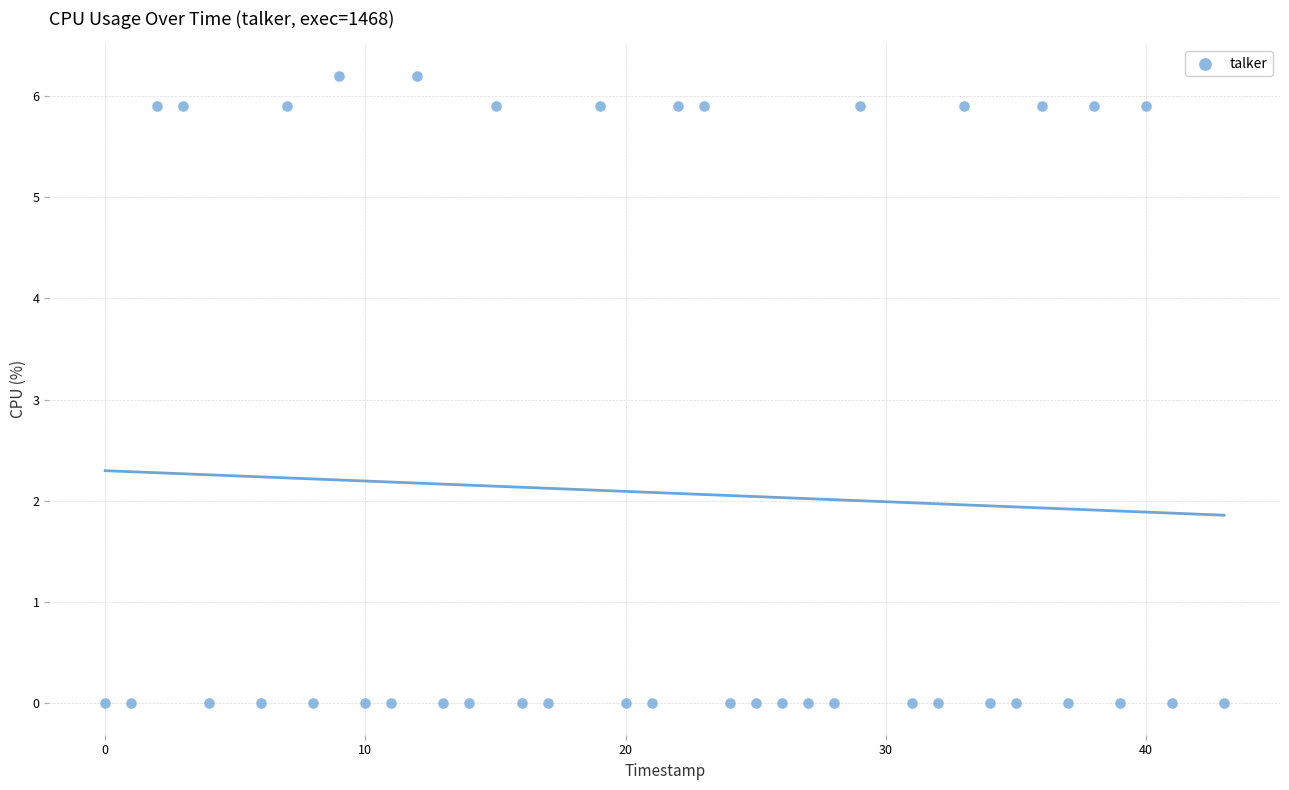

What is the range of X values (max minus min)?

43.0